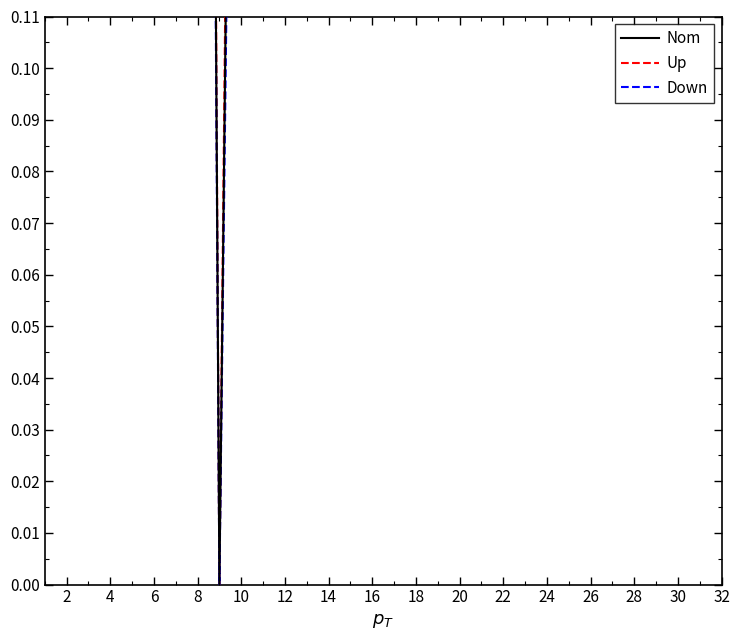

What is the value of the Down point at the 4th from the left?

0.8